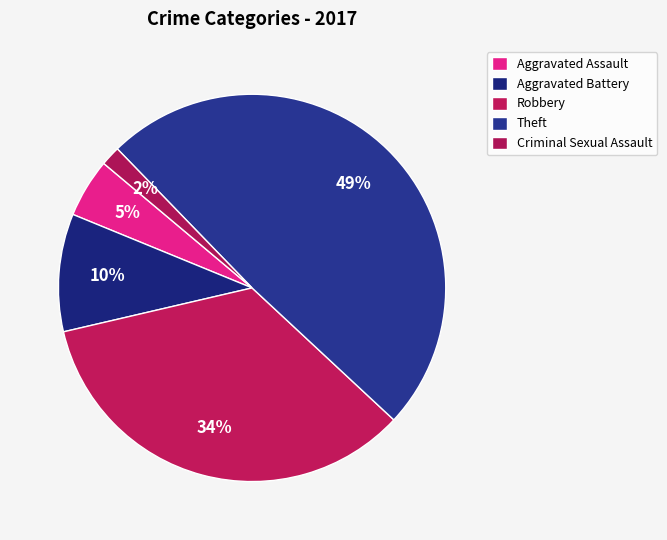

How many slices are in this pie chart?

5